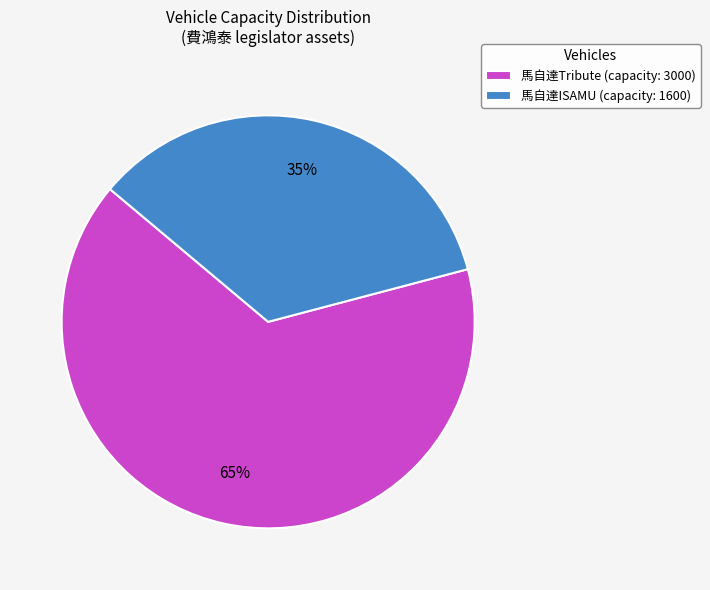

What is the smallest slice in the pie chart?

馬自達ISAMU (capacity: 1600)